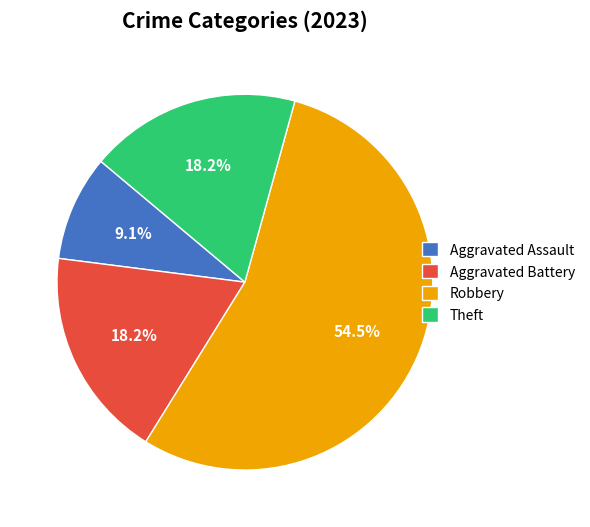

What percentage is the Aggravated Assault slice, to the nearest percent?

9%